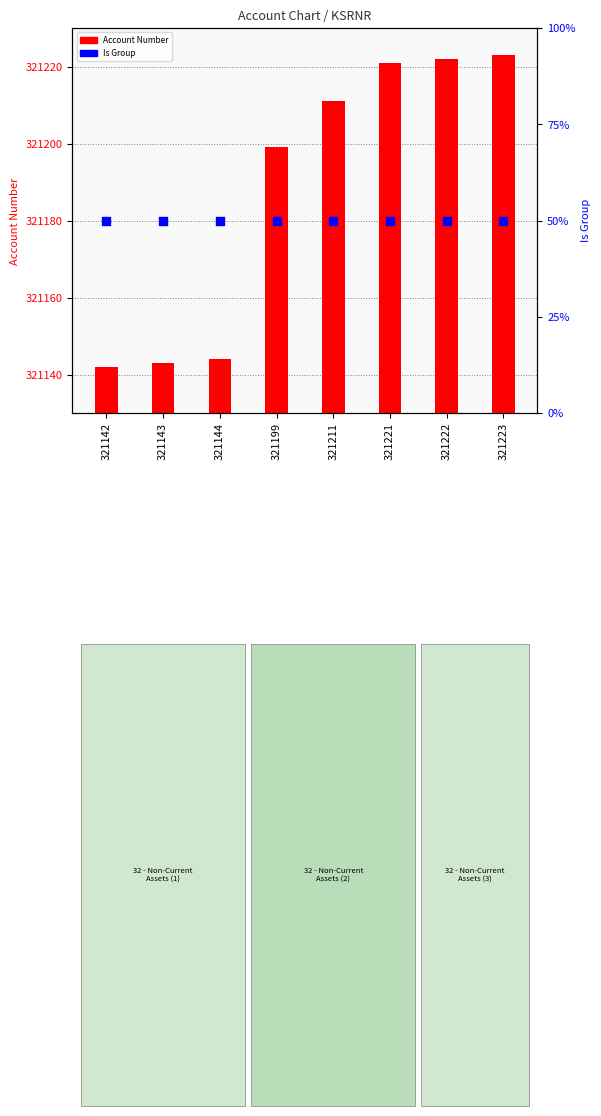

At which category is the sum across all series the highest?

321223